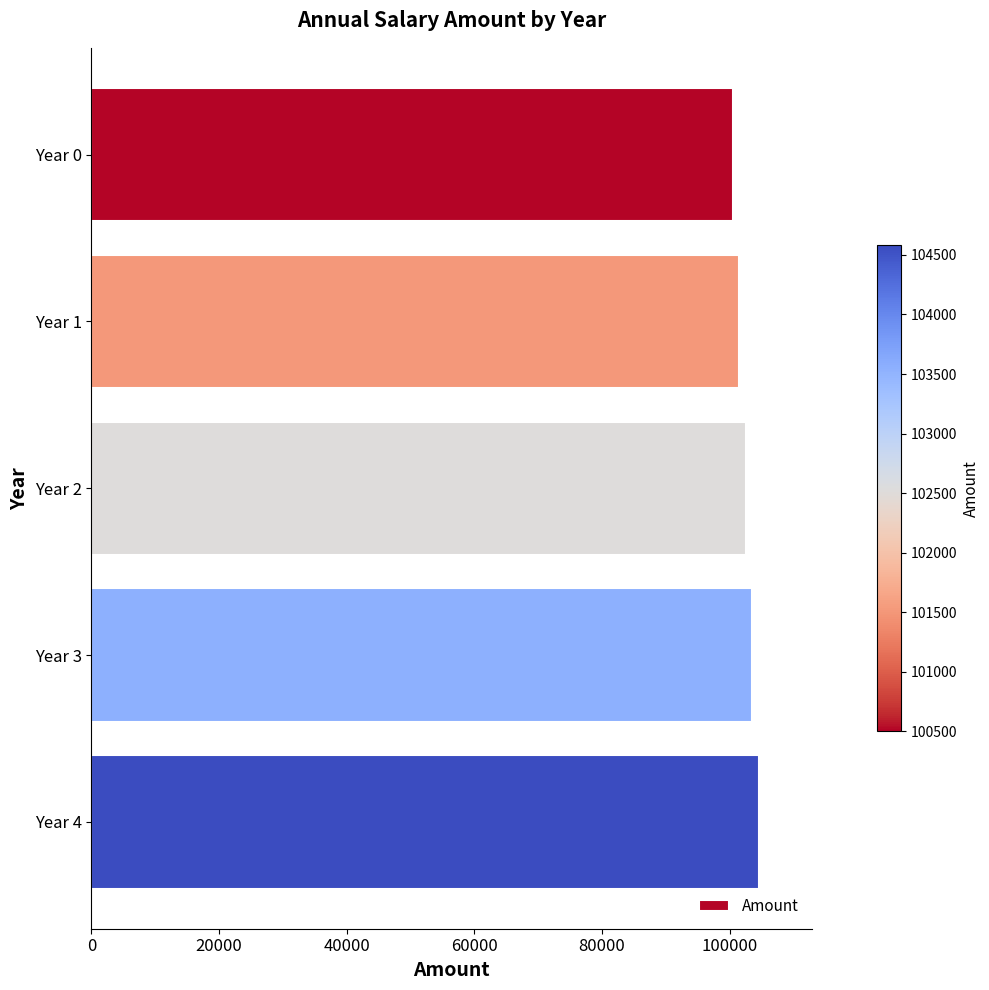

Rank the categories by value from lowest to highest.

Year 0, Year 1, Year 2, Year 3, Year 4